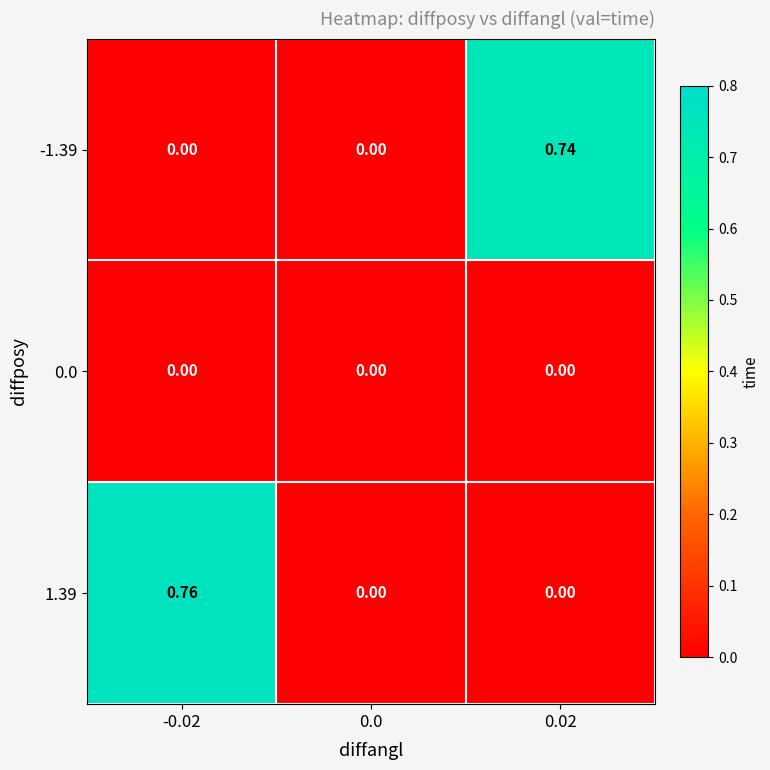

Which series has the largest total across all categories?

1.39